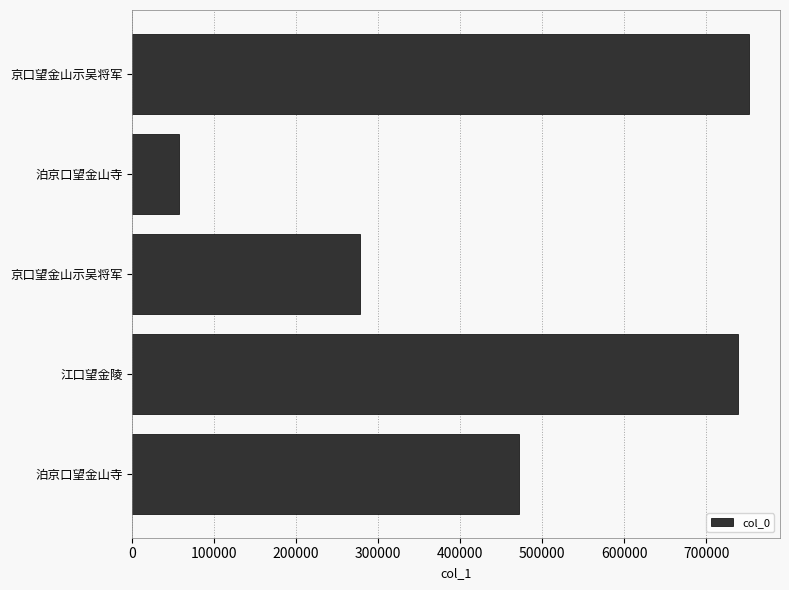

How many categories are shown in the chart?

5